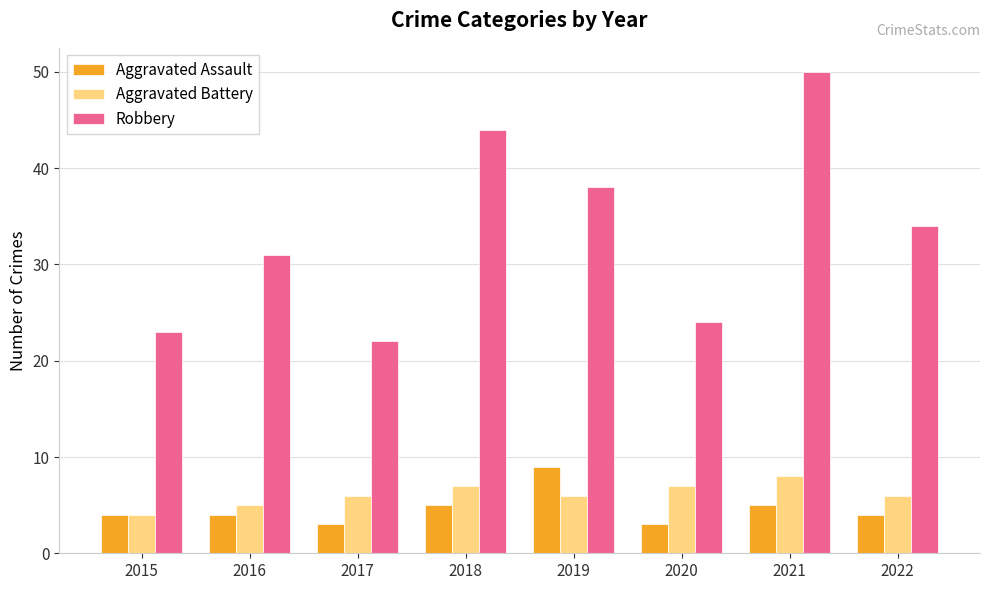

True or false: Robbery has a value of 38 at 2019.

True